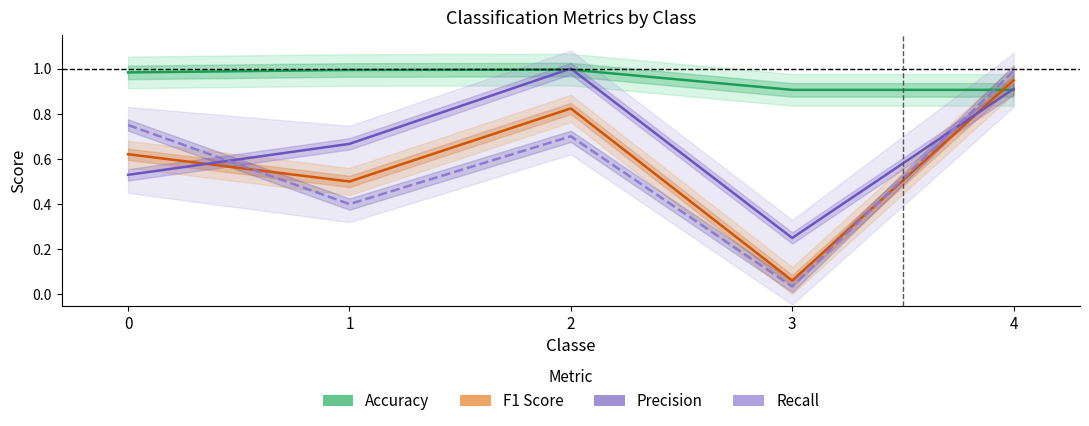

The value of Recall at 3 is 0.0. True or false?

True